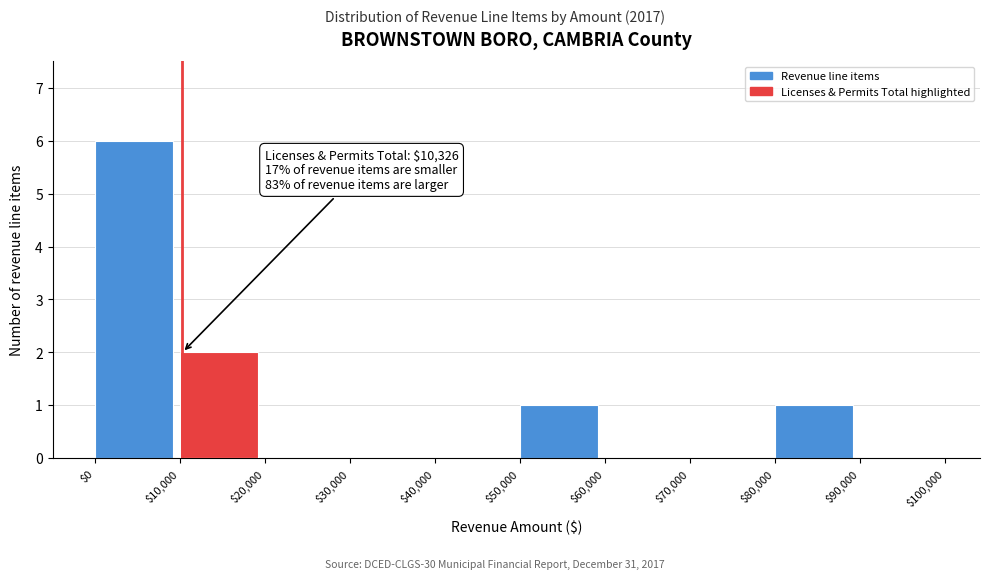

Which range on the x-axis has the tallest bar?

$0 to $10,000